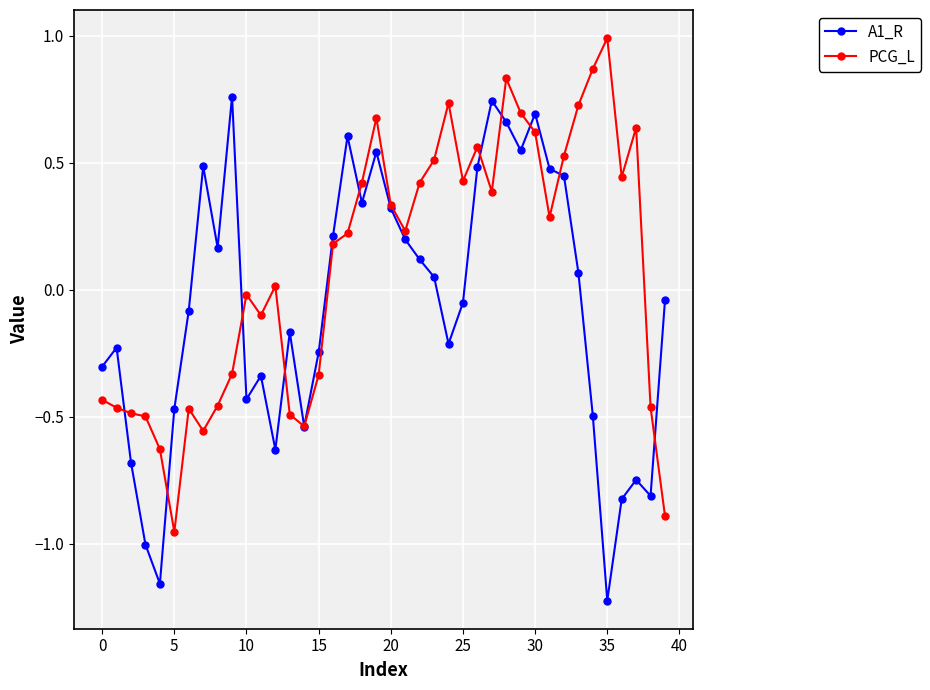

Which series has the largest total across all categories?

PCG_L